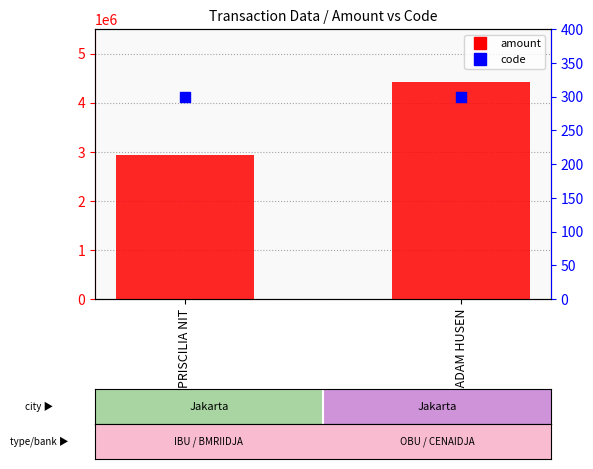

At which category is the sum across all series the highest?

MOH SADAM HUSEN